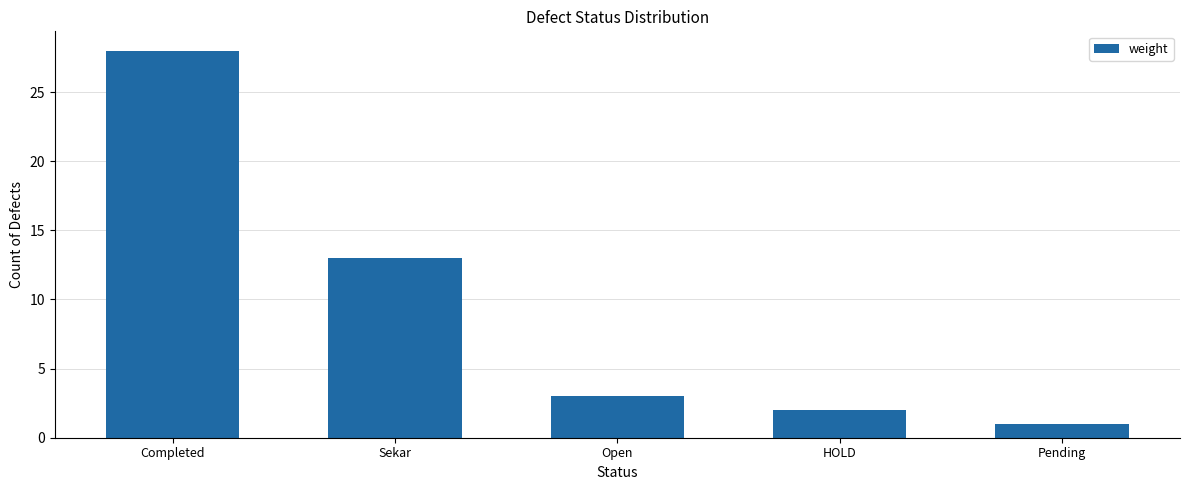

What is the maximum value shown in the chart?

28